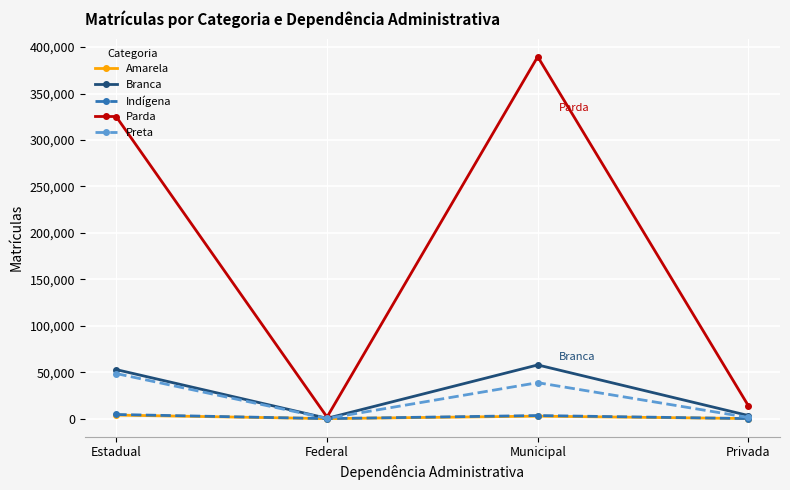

How many interior local peaks does the Preta series have?

1